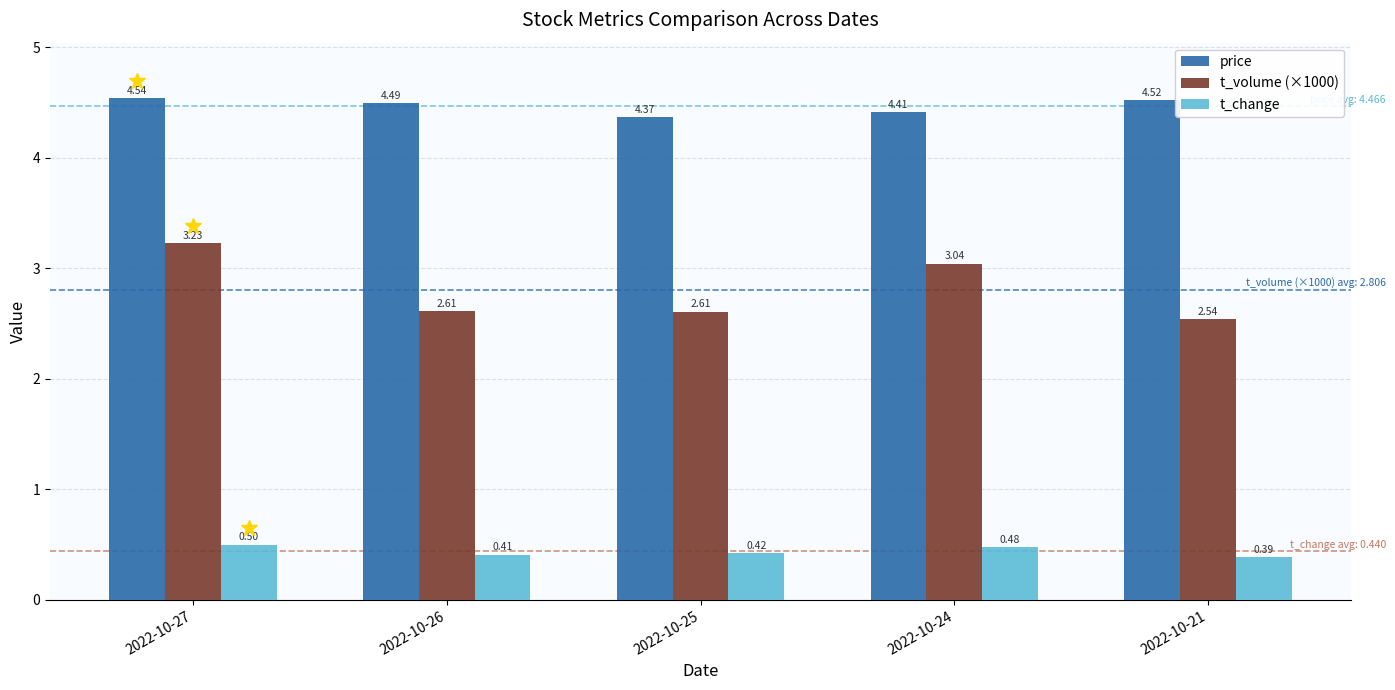

Which series has the largest range (max minus min)?

t_volume (×1000)